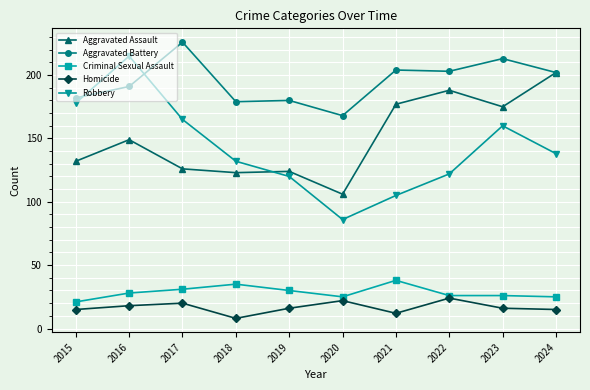

Count the number of data series in this chart.

5